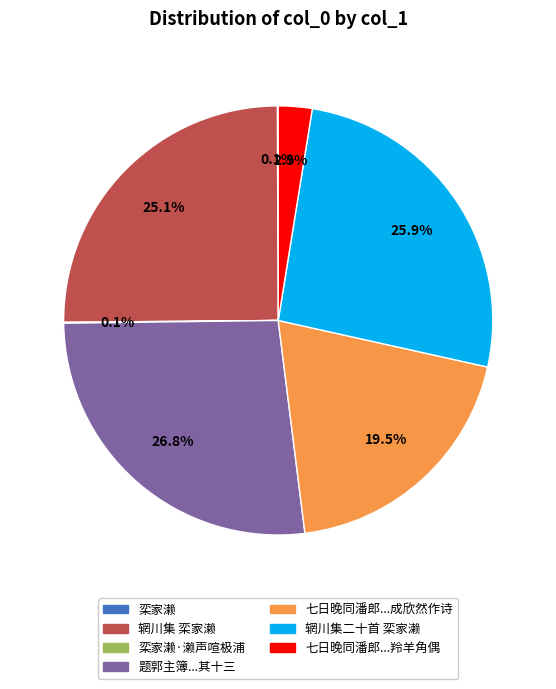

Is there a majority slice in this chart?

No